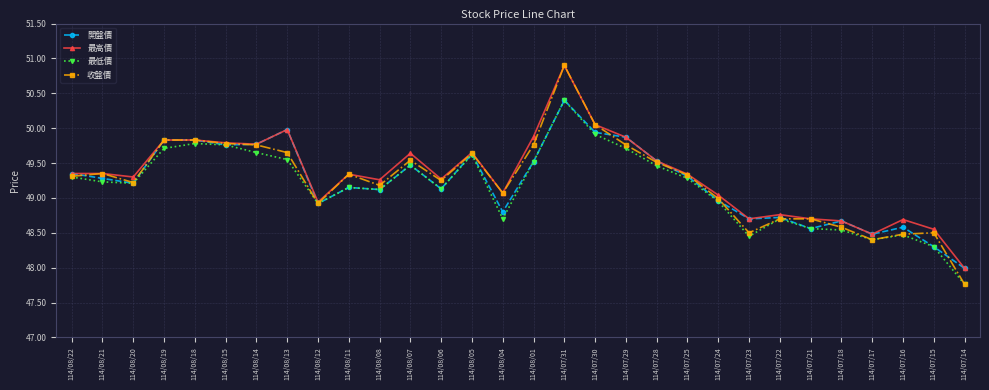

What is the minimum value for 最高價?

48.0